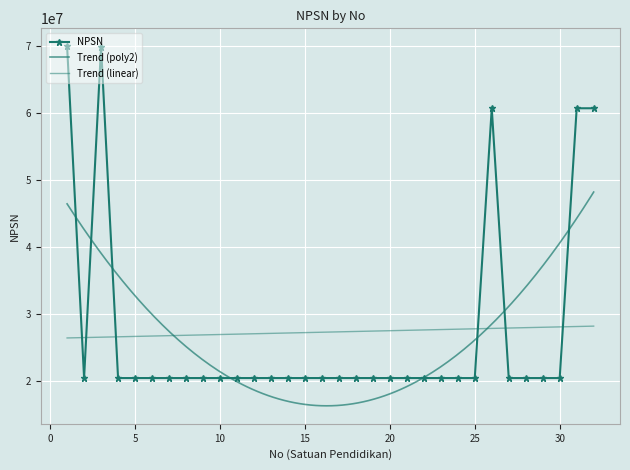

Which label corresponds to the smallest value in the chart?

25